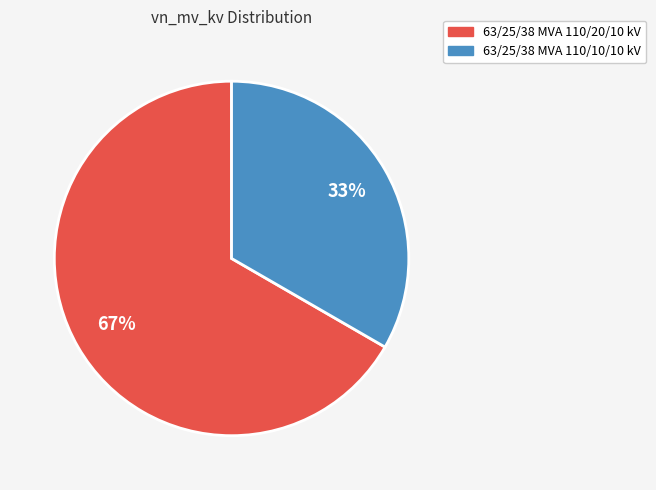

To the nearest percent, what is the combined percentage of 63/25/38 MVA 110/20/10 kV and 63/25/38 MVA 110/10/10 kV?

100%